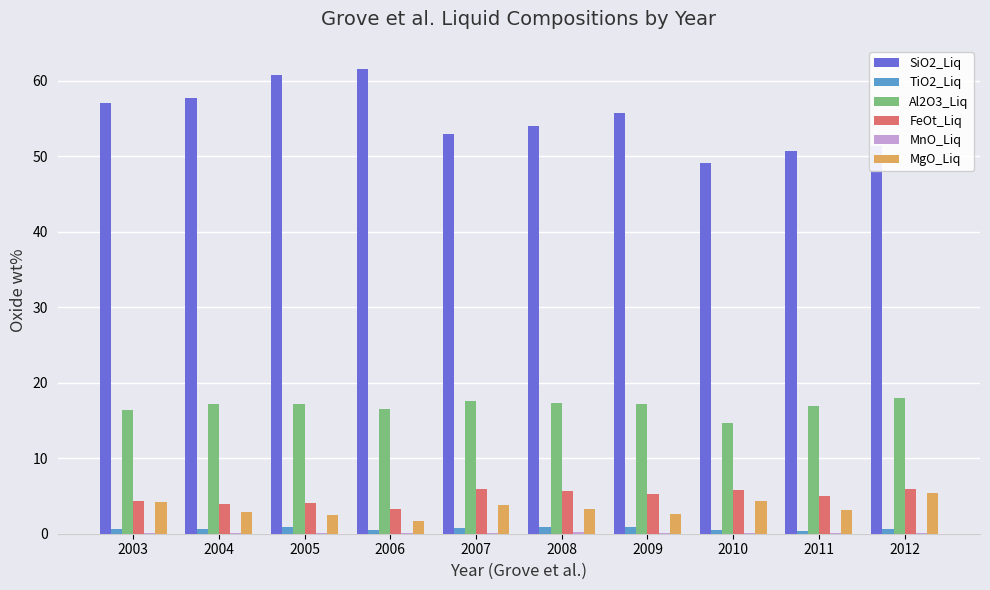

Count the number of data series in this chart.

6